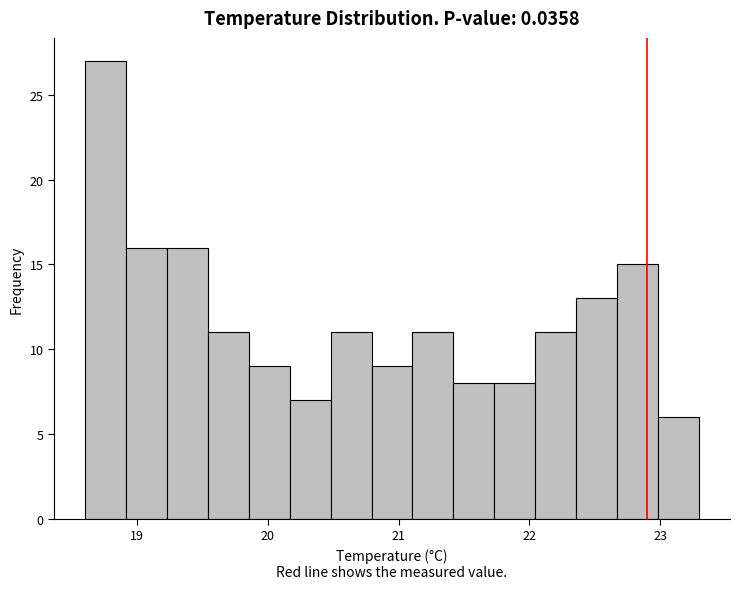

Around what value on the x-axis is the tallest bar? Give the approximate position of its centre, as read against the axis.

18.8